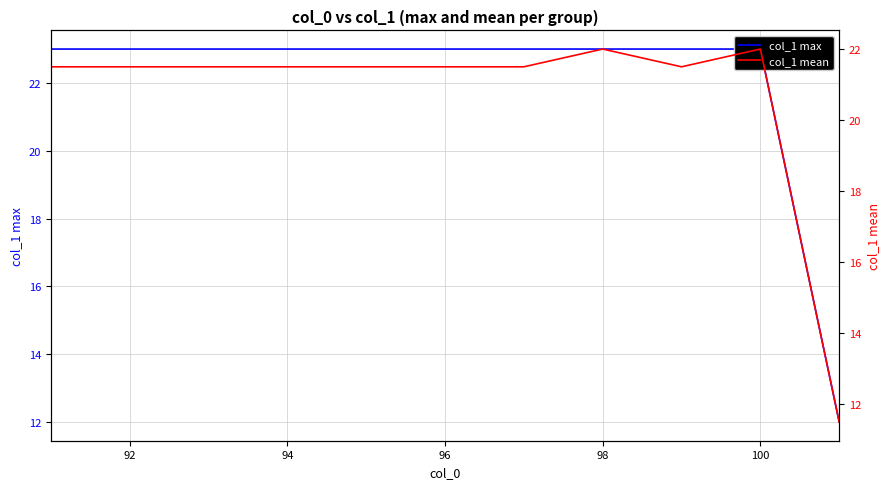

Count the number of categories in the chart.

11